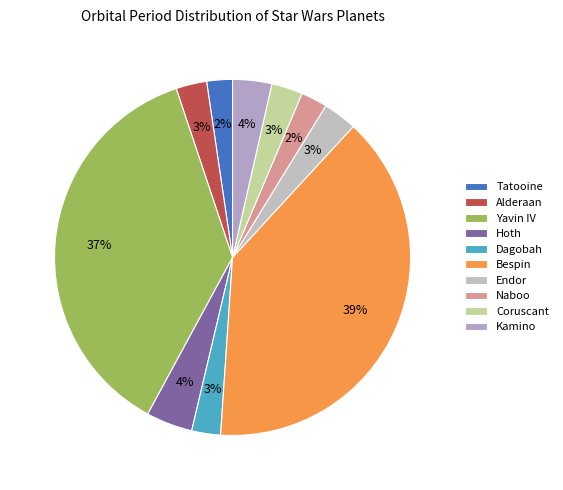

Does Endor represent more than half of the total?

No